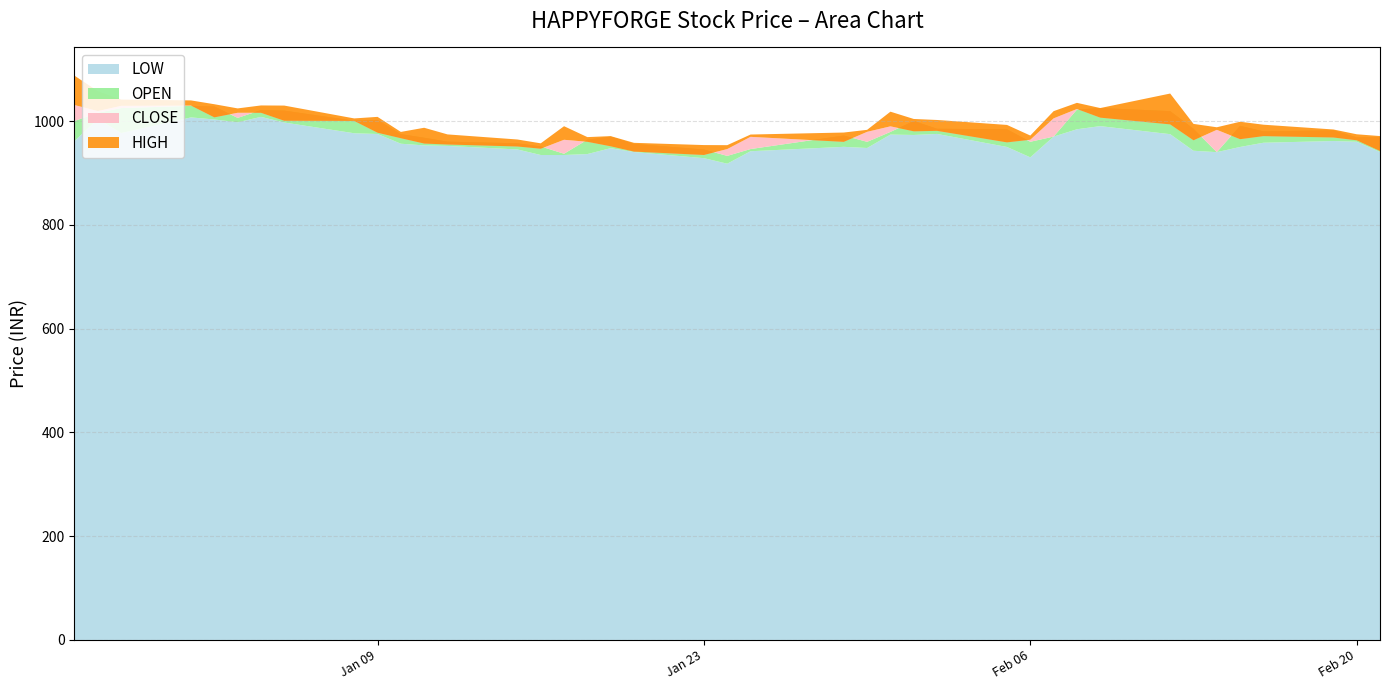

Reading right to left, transcribe all the data shown in this chart.

LOW: 940.4	960.0	961.5	958.1	950.0	940.0	942.7	974.6	990.1	984.1	970.0	930.0	950.0	975.1	973.1	973.9	948.0	950.2	941.8	917.8	928.4	940.2	947.7	936.3	934.5	934.5	945.2	952.0	953.0	956.2	975.0	976.4	997.1	1008.0	997.5	1003.0	1007.0	976.8	1004.0	961.2
OPEN: 969.0	968.5	982.0	980.0	990.6	940.0	985.0	1019.0	1025.0	1022.0	970.0	960.0	984.0	985.0	1000.0	979.0	959.9	972.0	946.0	932.8	945.0	956.0	970.0	964.0	937.0	951.0	957.0	960.2	967.8	974.7	1002.1	1000.5	1020.0	1021.0	1006.0	1028.0	1029.2	1025.0	1016.0	1000.0
CLOSE: 942.2	962.9	968.2	970.9	965.0	983.0	962.9	993.5	1006.5	1023.1	1005.1	963.9	958.9	981.0	980.1	989.8	979.1	959.9	969.5	946.0	934.5	941.1	951.3	960.0	963.9	946.6	950.9	954.8	956.6	966.9	977.5	1000.1	1000.5	1015.9	1015.9	1007.0	1029.7	1029.2	1019.1	1030.8
HIGH: 971.0	974.5	983.7	992.9	998.6	988.0	994.5	1053.0	1025.0	1035.0	1019.0	972.0	992.5	1002.0	1004.0	1018.0	983.0	977.8	974.0	953.5	953.6	958.0	970.9	969.0	990.0	957.0	964.4	974.2	987.0	979.0	1008.0	1005.0	1029.8	1030.0	1024.3	1032.3	1039.7	1041.3	1057.5	1087.4